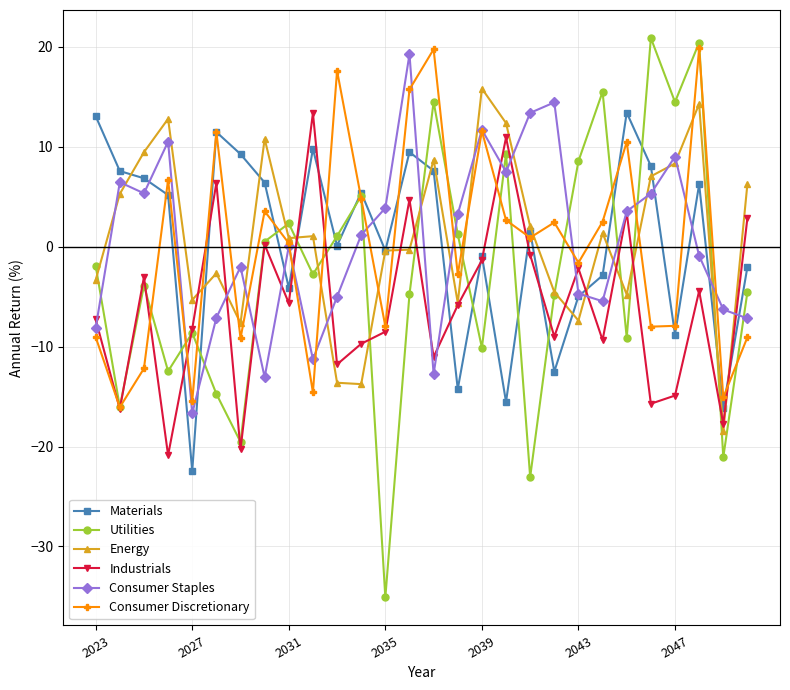

True or false: Consumer Staples and Consumer Discretionary cross at least once.

True